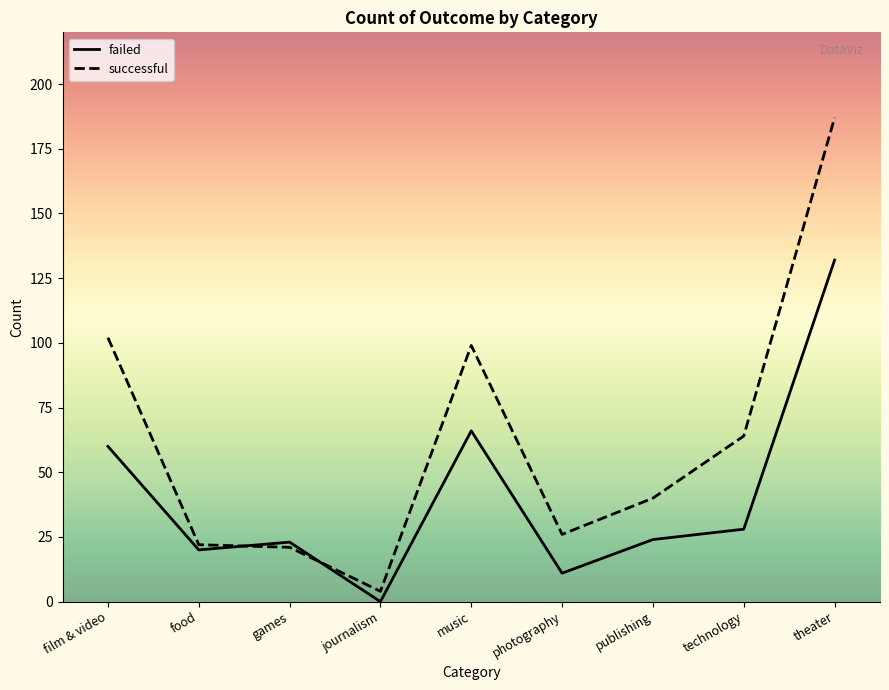

What is the sum of the failed values at photography and publishing?

35